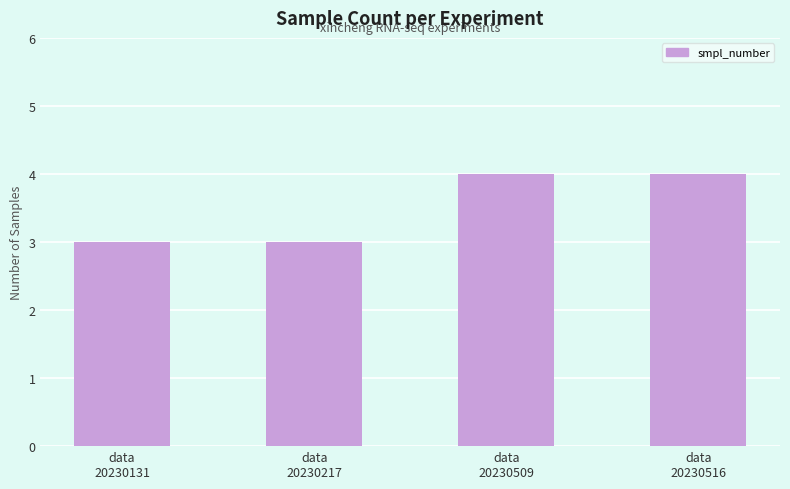

How many data points does each series have?

4